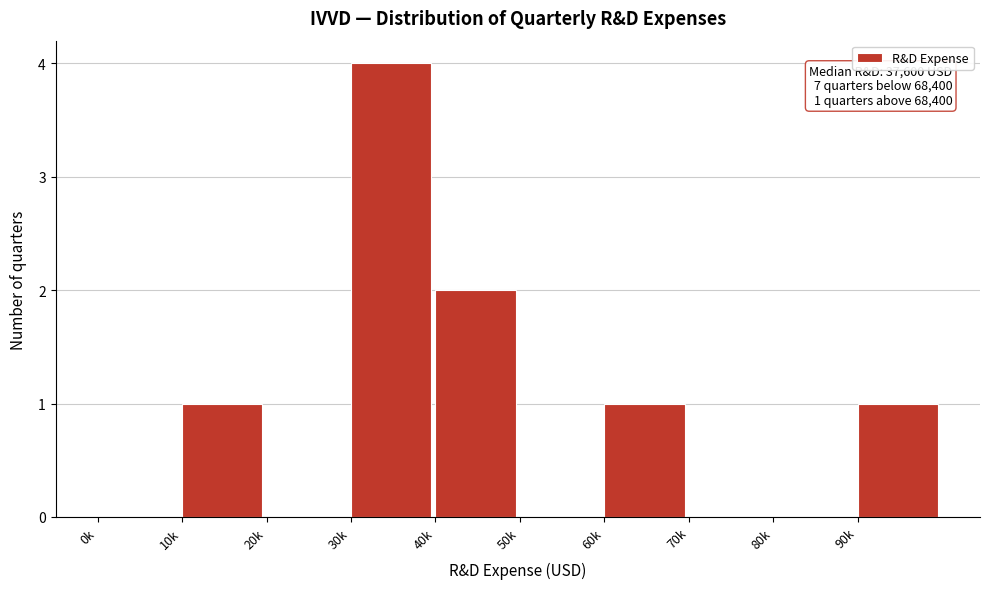

Reading right to left, what are all the values shown in this chart?

90k=1	80k=0	70k=0	60k=1	50k=0	40k=2	30k=4	20k=0	10k=1	0k=0